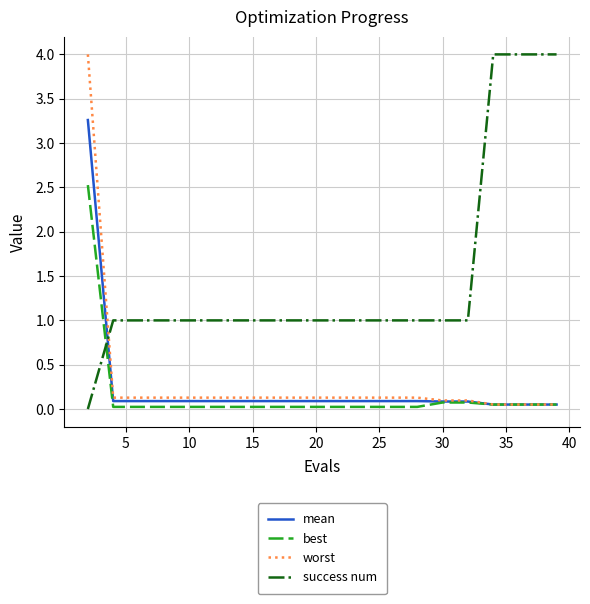

What is the maximum value shown in the chart?

4.0